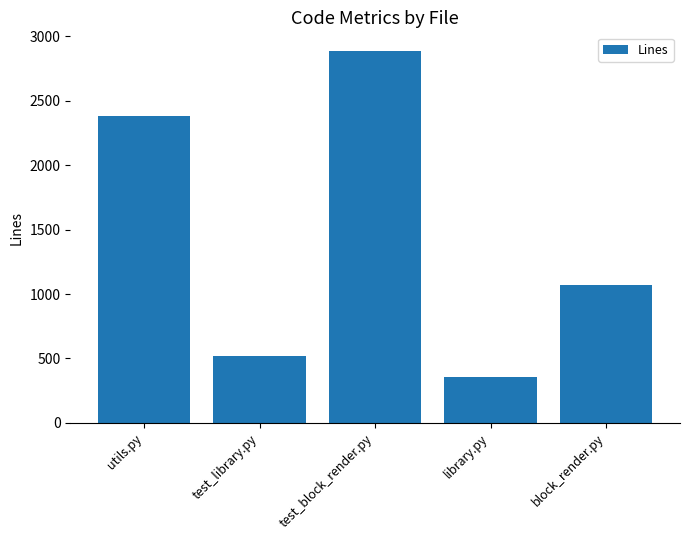

What position from the left is block_render.py?

5